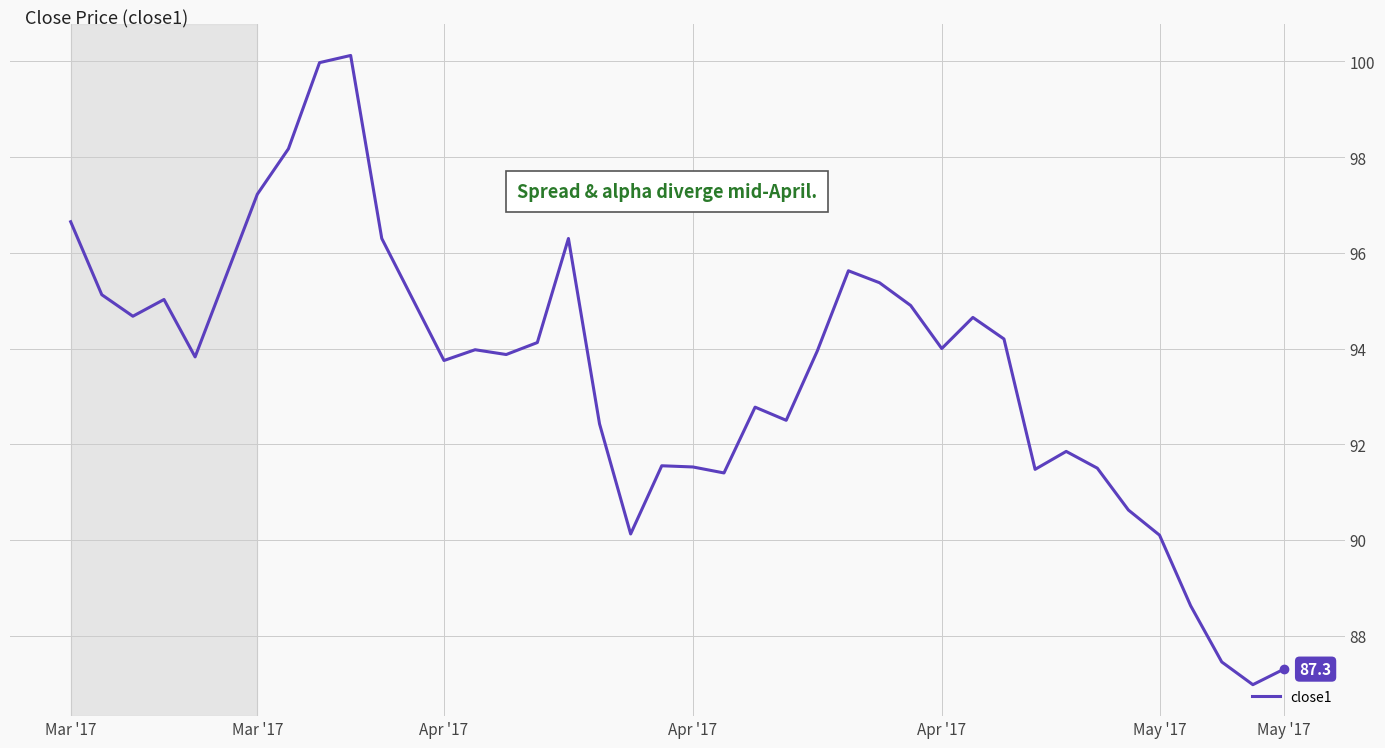

What is the greatest value displayed?

100.1